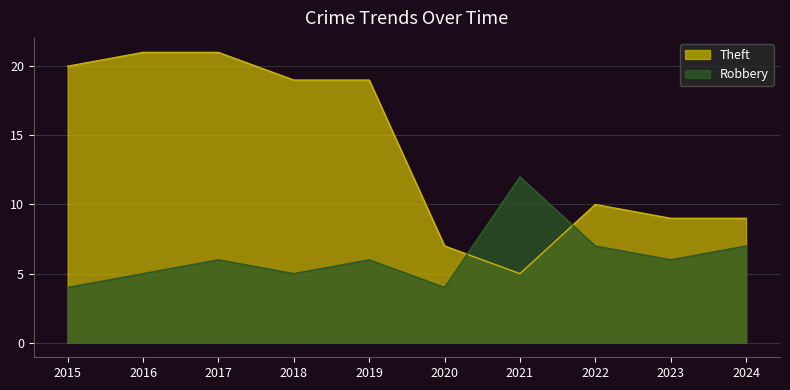

True or false: Theft has more than 1 points higher than both neighbors.

False